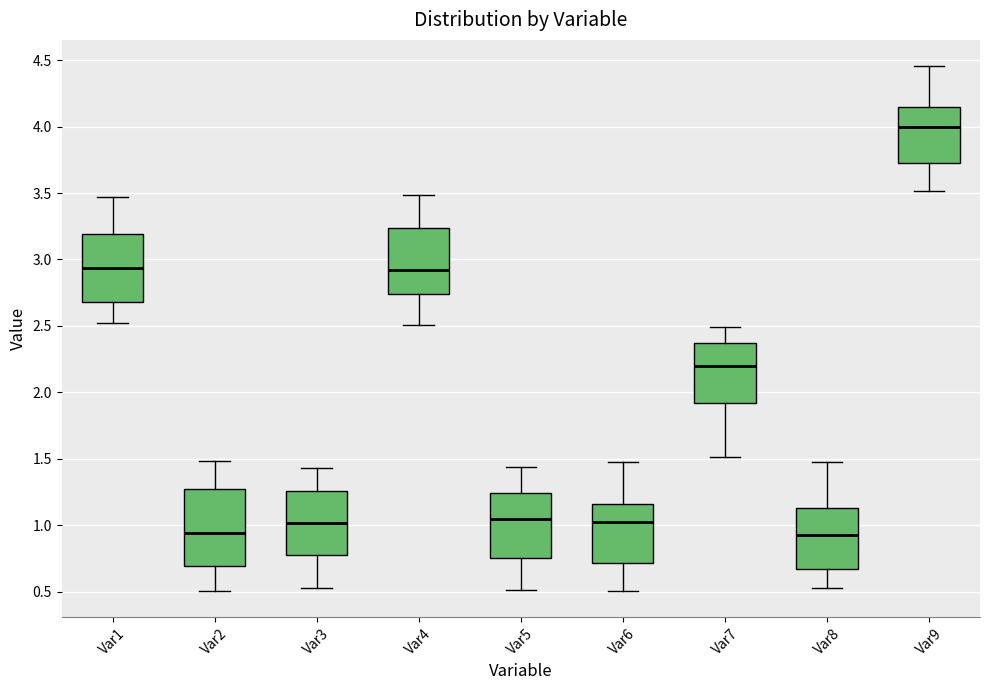

Reading left to right, transcribe this box plot: for each box, give where its median line is, the range the box spans, and where its two whiskers end, as read against the y-axis. The values are not printed on the chart, so give them approximately, as read against the axis.

Var1: median 2.95, box 2.70 to 3.20, whiskers 2.50 to 3.45
Var2: median 0.95, box 0.70 to 1.25, whiskers 0.50 to 1.50
Var3: median 1.00, box 0.80 to 1.25, whiskers 0.55 to 1.45
Var4: median 2.90, box 2.75 to 3.25, whiskers 2.50 to 3.50
Var5: median 1.05, box 0.75 to 1.25, whiskers 0.50 to 1.45
Var6: median 1.05, box 0.70 to 1.15, whiskers 0.50 to 1.45
Var7: median 2.20, box 1.90 to 2.35, whiskers 1.50 to 2.50
Var8: median 0.90, box 0.65 to 1.15, whiskers 0.55 to 1.50
Var9: median 4.00, box 3.75 to 4.15, whiskers 3.50 to 4.45